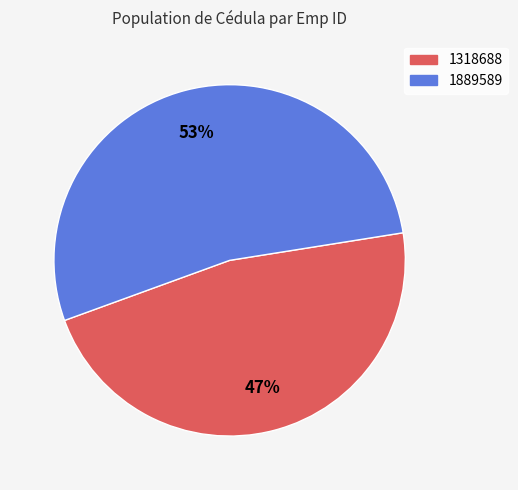

To the nearest percent, what is the average slice percentage?

50%